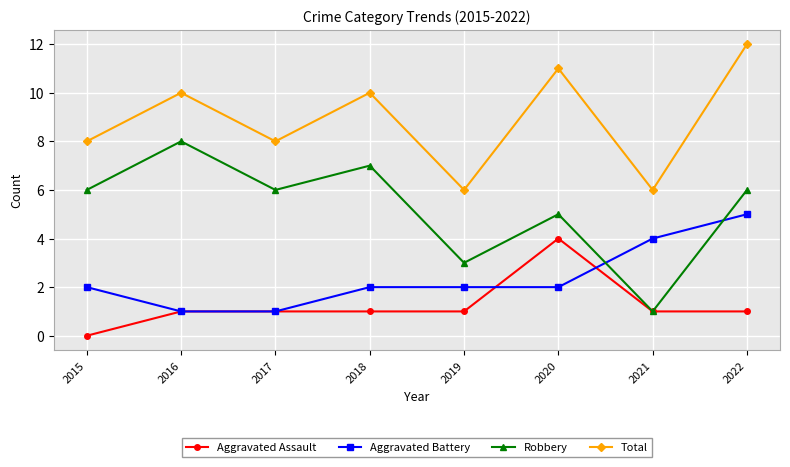

Reading left to right, what are all the values shown in this chart?

Aggravated Assault: 2015=0	2016=1	2017=1	2018=1	2019=1	2020=4	2021=1	2022=1
Aggravated Battery: 2015=2	2016=1	2017=1	2018=2	2019=2	2020=2	2021=4	2022=5
Robbery: 2015=6	2016=8	2017=6	2018=7	2019=3	2020=5	2021=1	2022=6
Total: 2015=8	2016=10	2017=8	2018=10	2019=6	2020=11	2021=6	2022=12